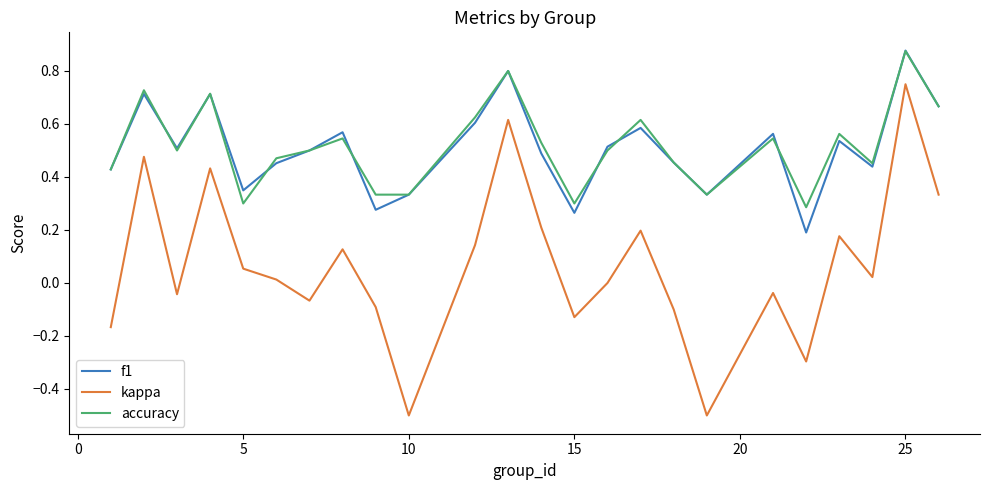

True or false: kappa and accuracy cross at least once.

False